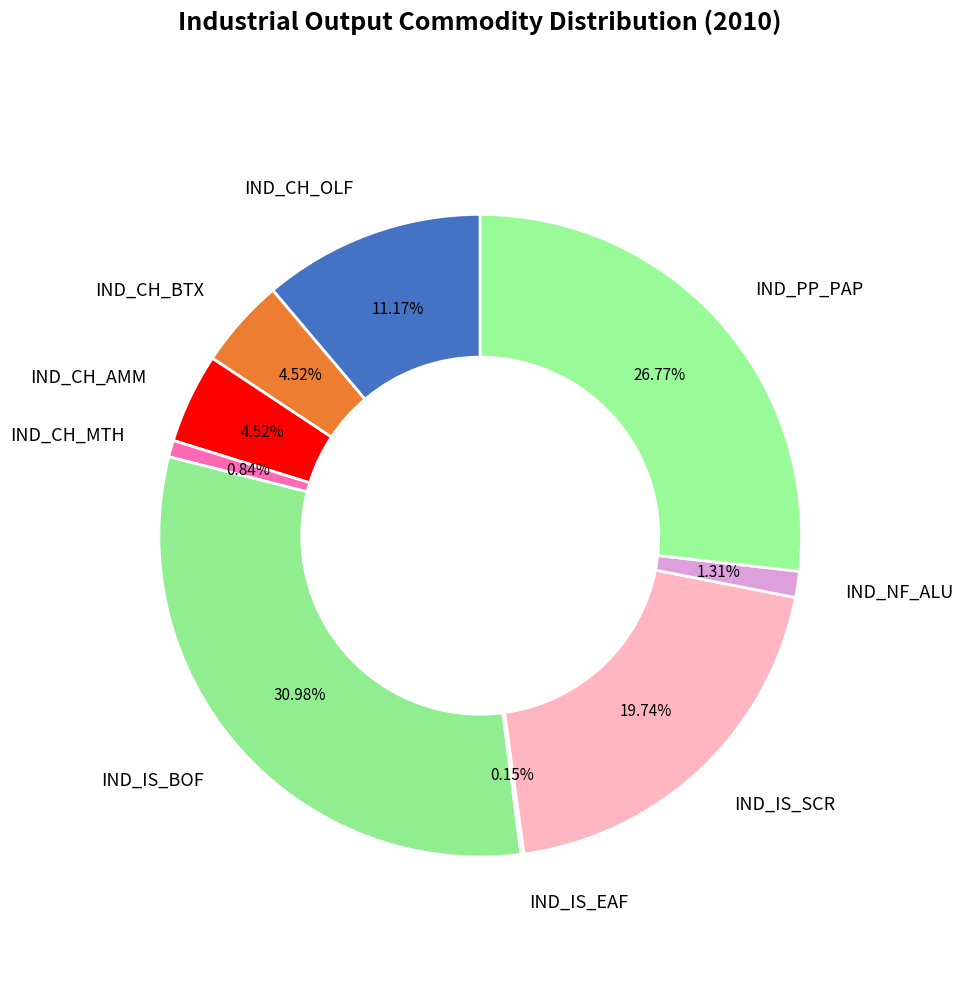

To the nearest percent, what is the average slice percentage?

11%